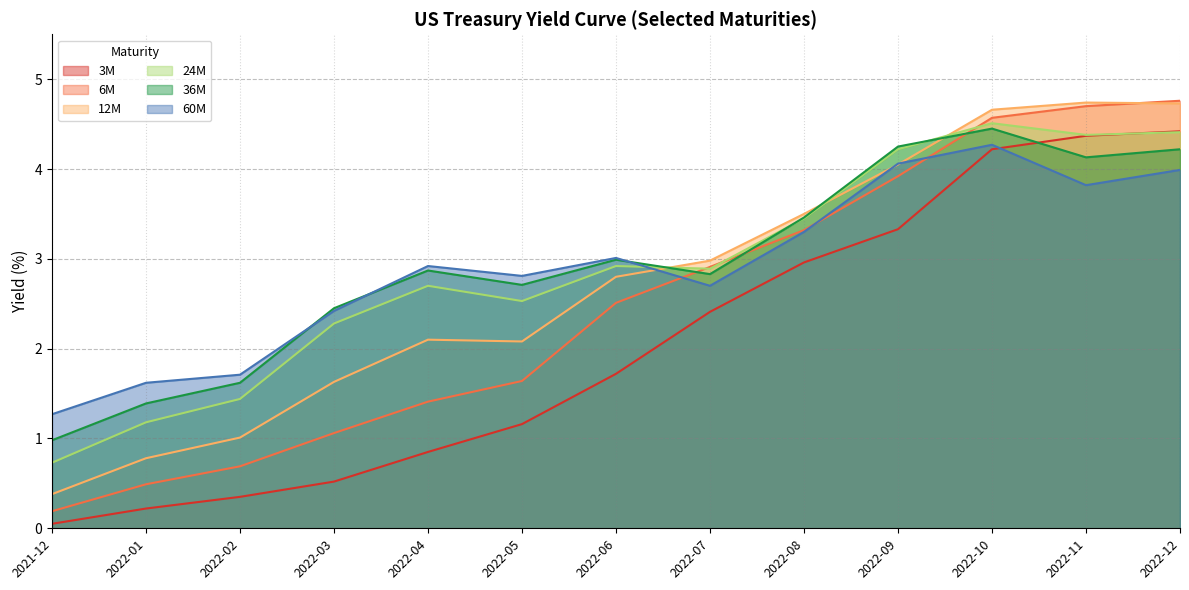

List the labels in order of 6M value, smallest first.

2021-12, 2022-01, 2022-02, 2022-03, 2022-04, 2022-05, 2022-06, 2022-07, 2022-08, 2022-09, 2022-10, 2022-11, 2022-12